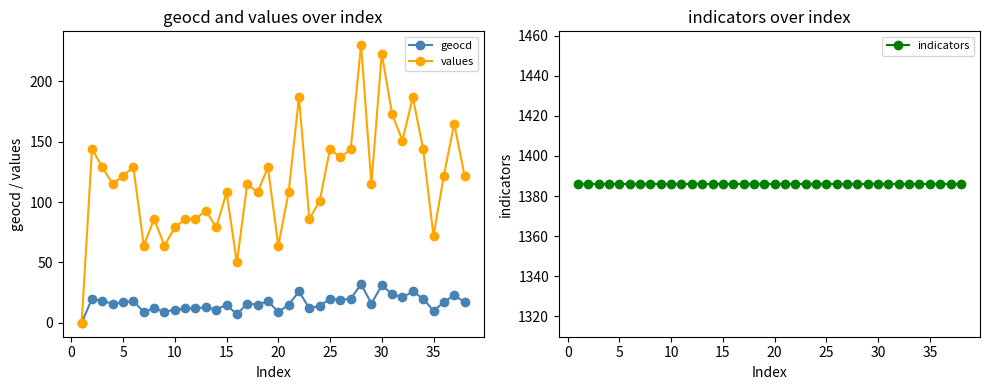

What is the value of the indicators point at the 8th from the left?

1386